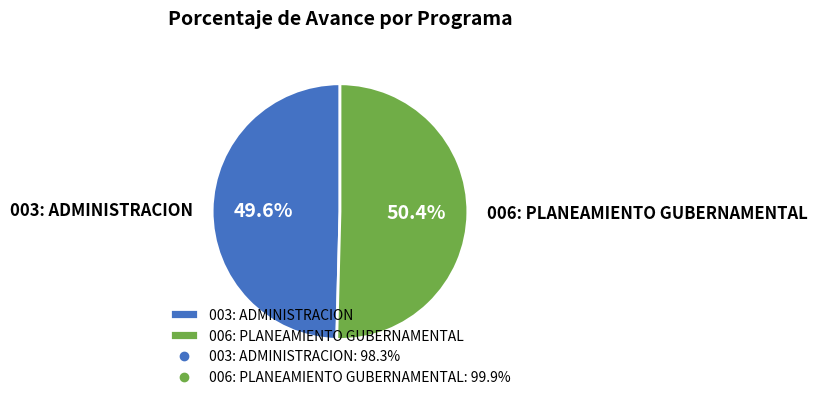

What is the ratio of the value at 006: PLANEAMIENTO GUBERNAMENTAL to the value at 003: ADMINISTRACION?

1.0